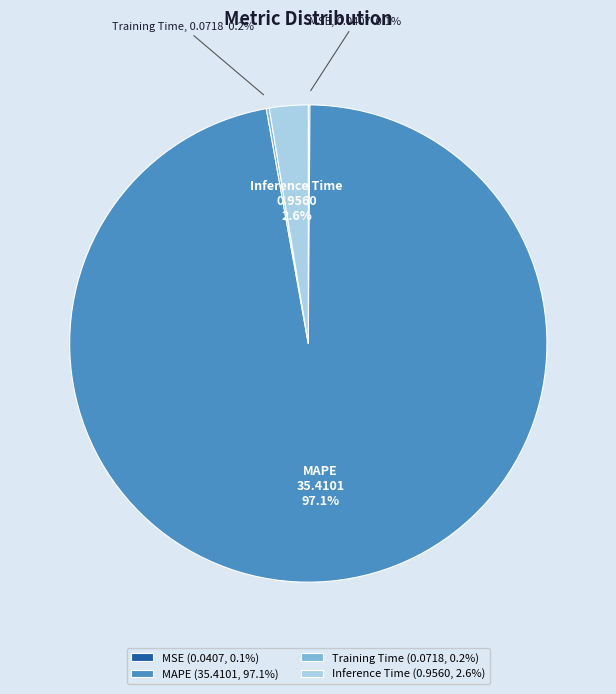

To the nearest percent, what portion does MAPE represent?

97%